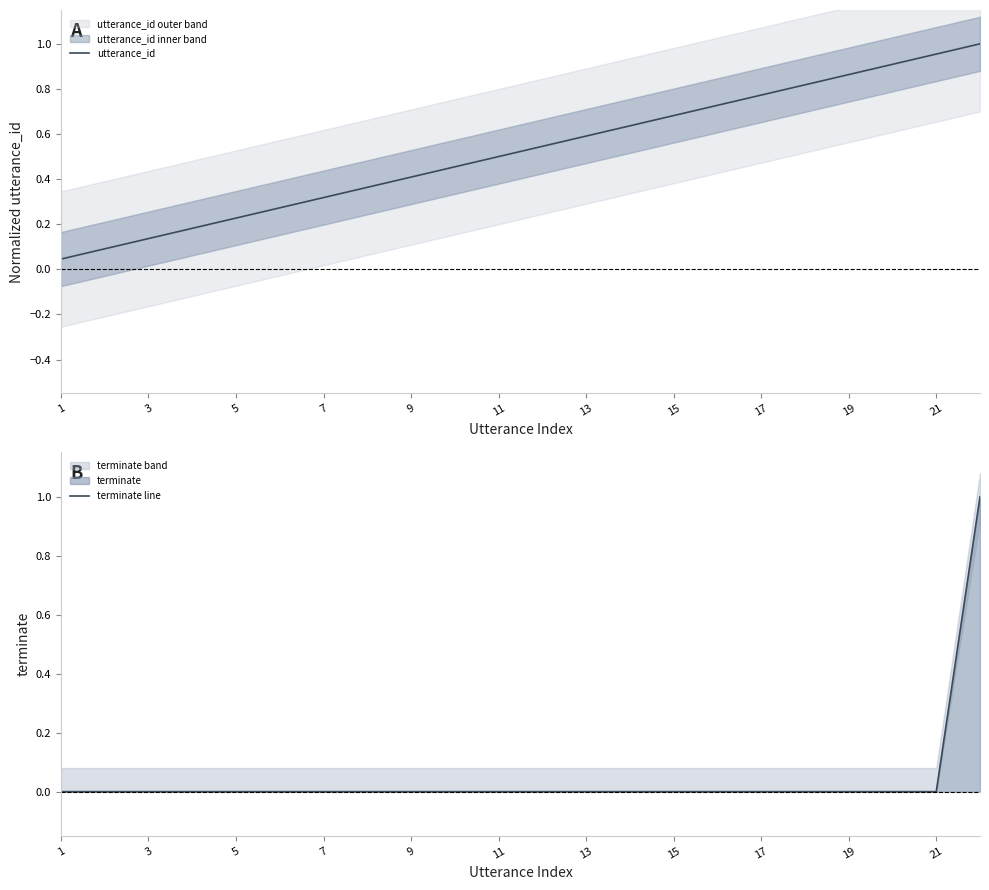

The value of utterance_id at 5 is 0.3. True or false?

False